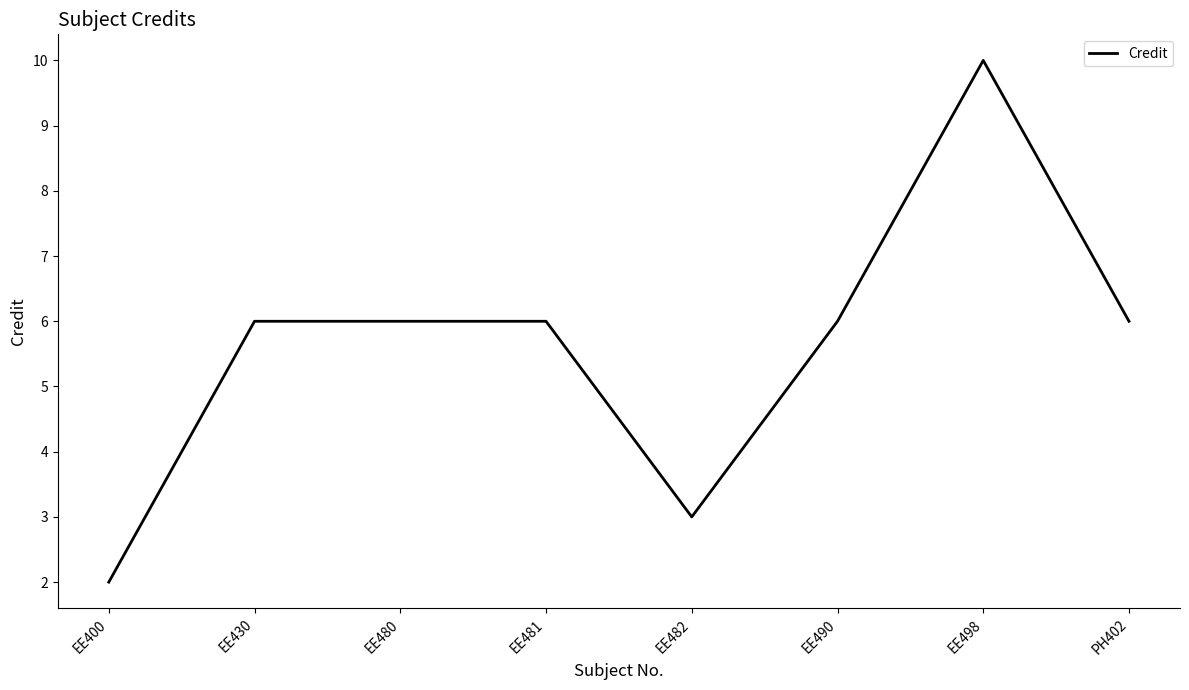

What is the difference between the maximum and second lowest values?

7